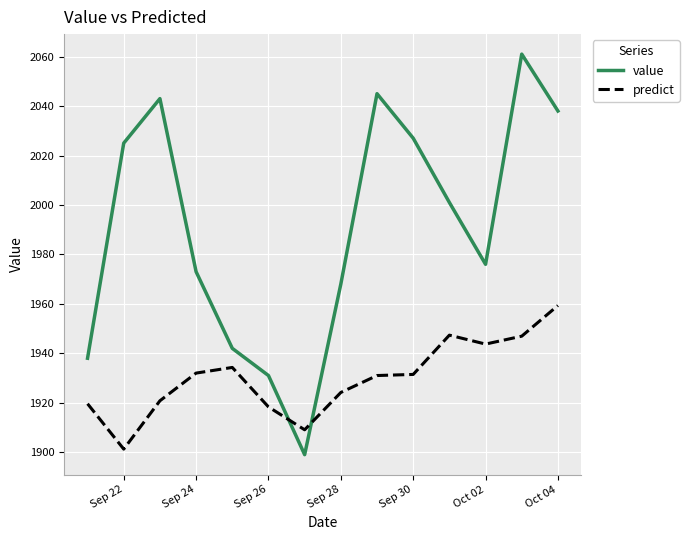

Rank the series by their maximum value, from lowest to highest.

predict, value